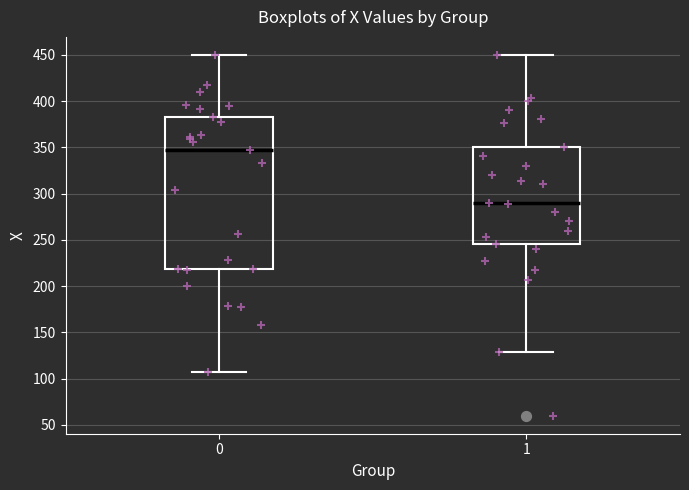

Reading left to right, transcribe this box plot: for each box, give where its median line is, the range the box spans, and where its two whiskers end, as read against the y-axis. The values are not printed on the chart, so give them approximately, as read against the axis.

0: median 345, box 220 to 385, whiskers 105 to 450
1: median 290, box 245 to 350, whiskers 130 to 450